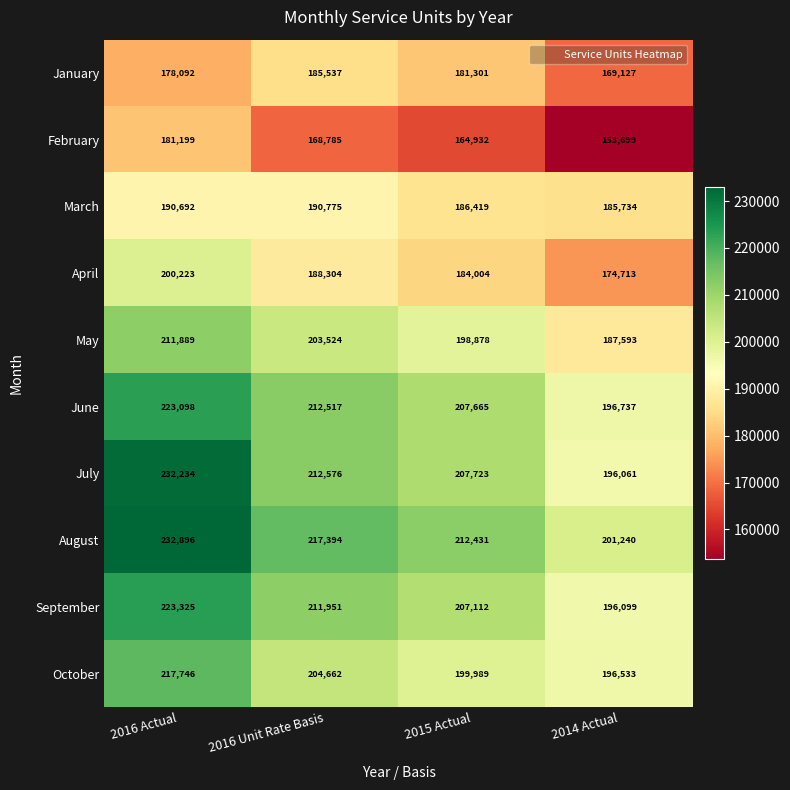

The value of February at 2014 Actual is 153699. True or false?

True